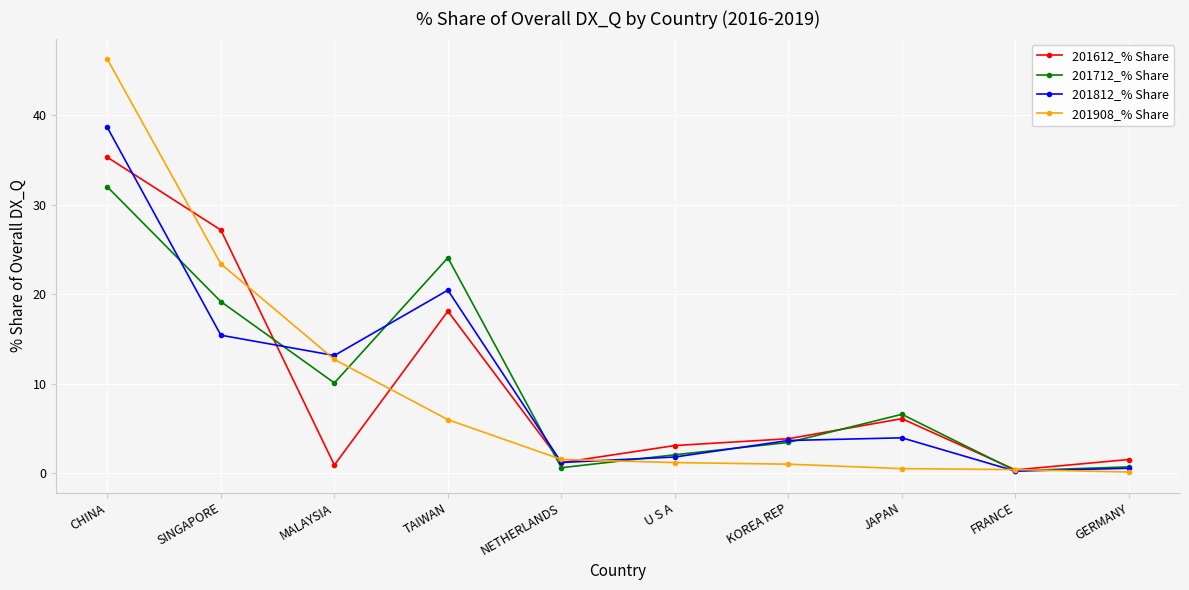

Is it true that 201612_% Share equals 27.2 at SINGAPORE?

True